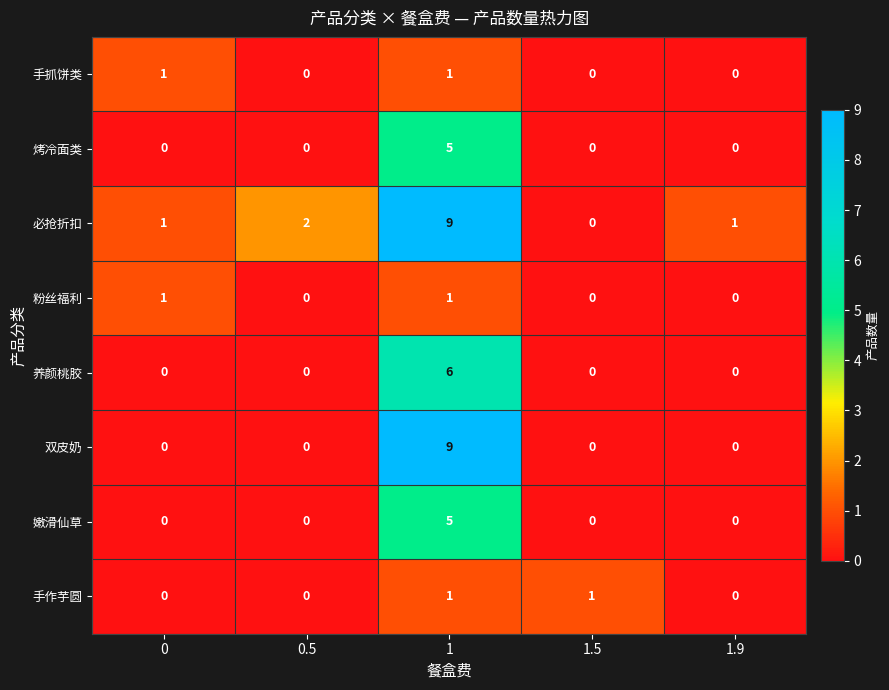

Between 0 and 1, which series saw the biggest shift?

双皮奶